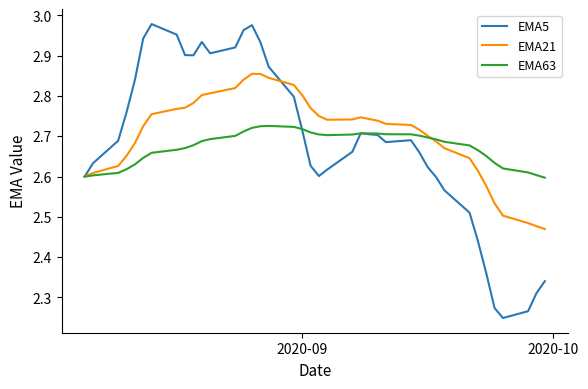

List the series in order of their peak value, highest first.

EMA5, EMA21, EMA63